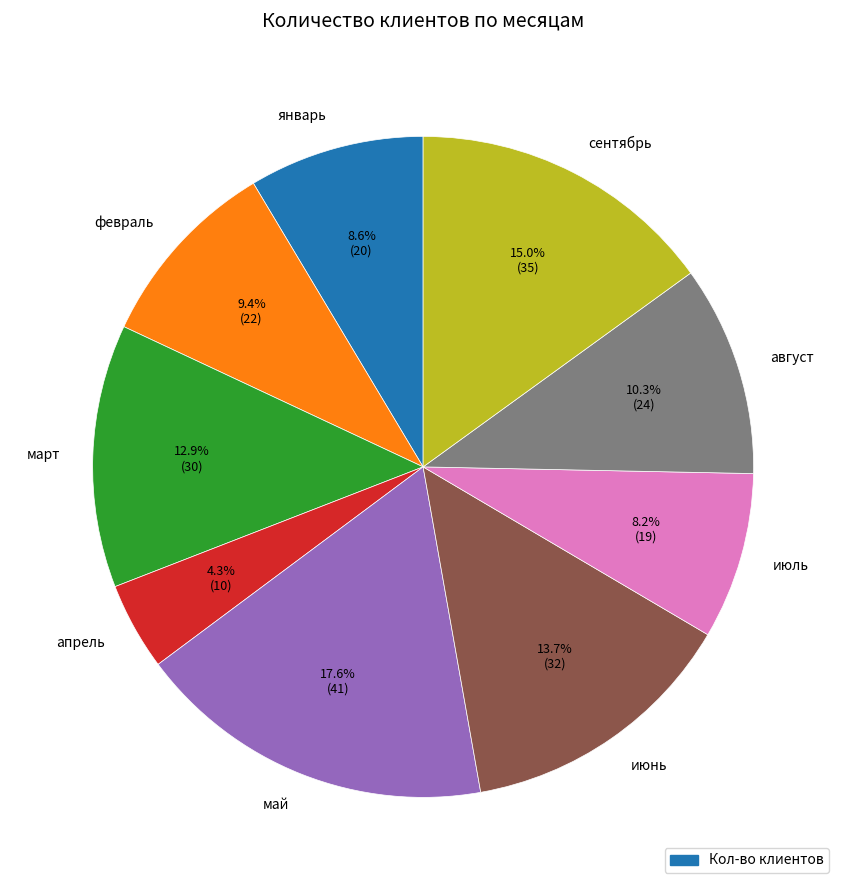

Is there any slice that represents more than half of the pie?

No